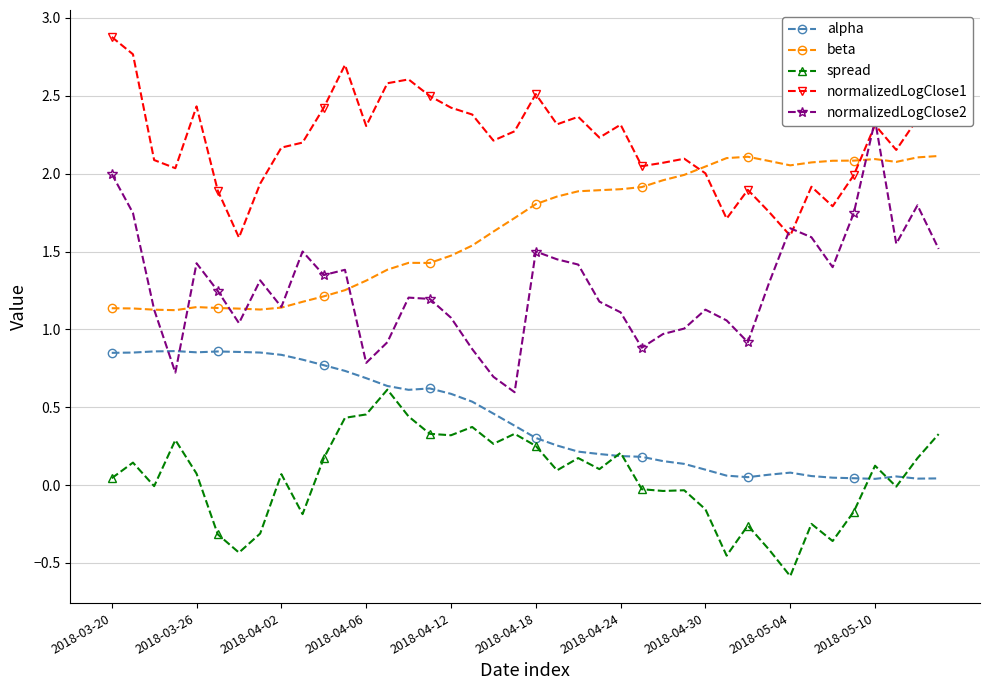

True or false: normalizedLogClose2 has more than 0 points higher than both neighbors.

True